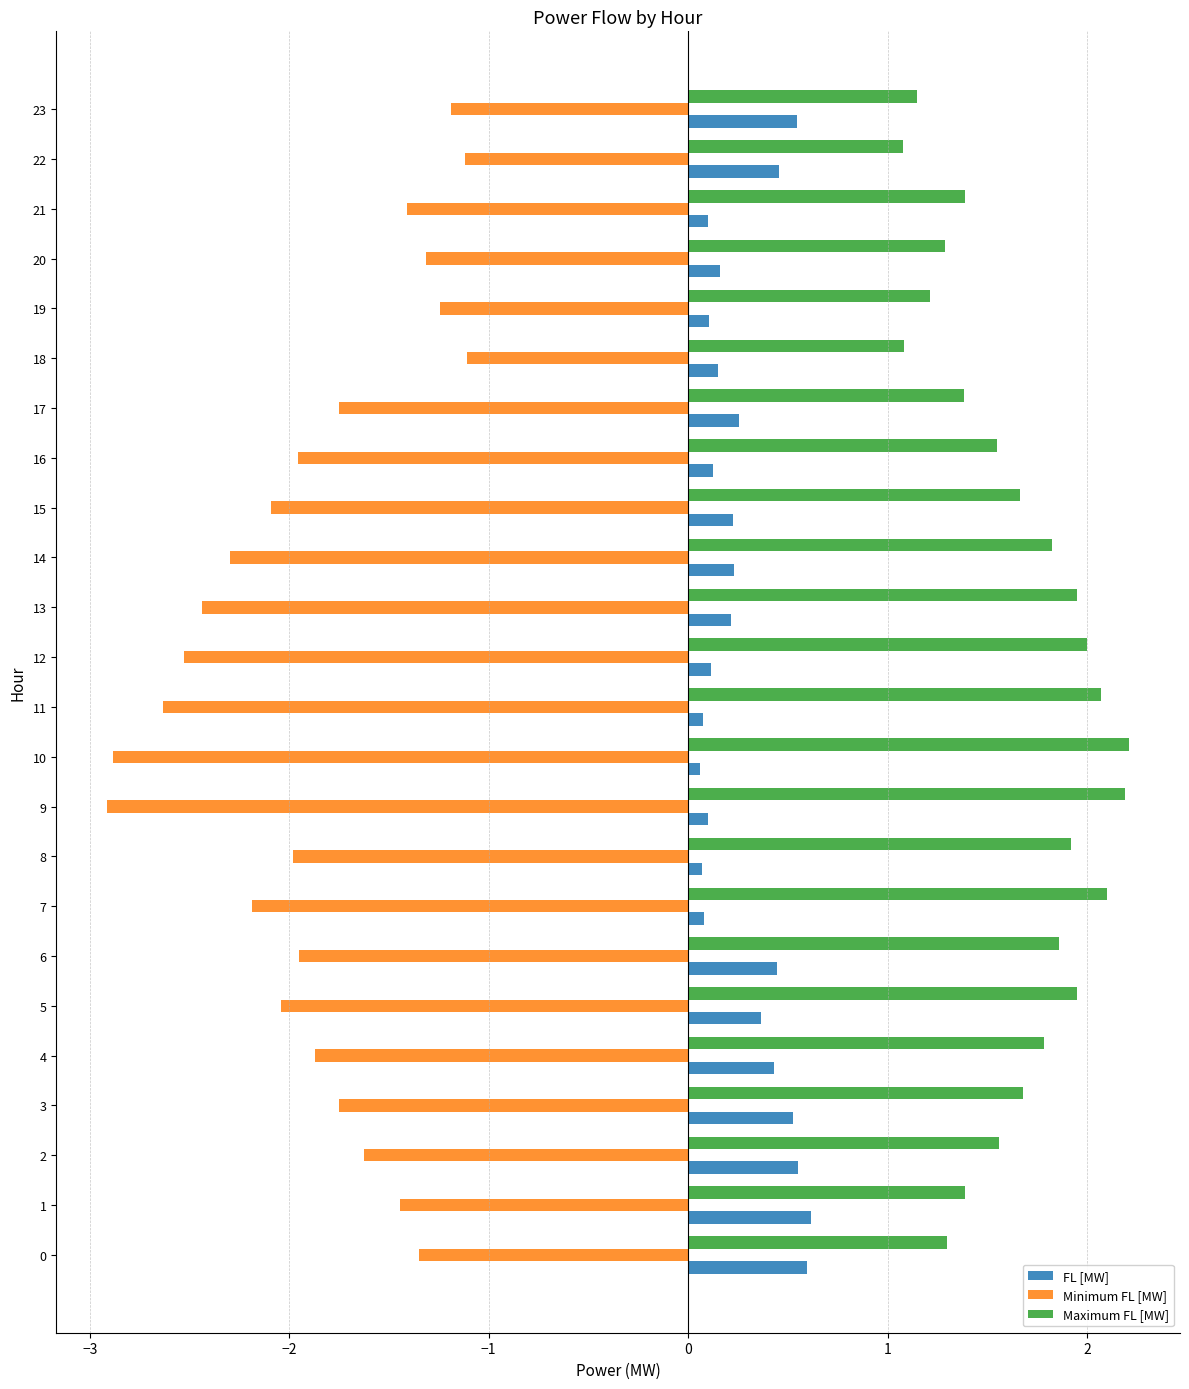

What is the sum of all FL [MW] values?

6.6